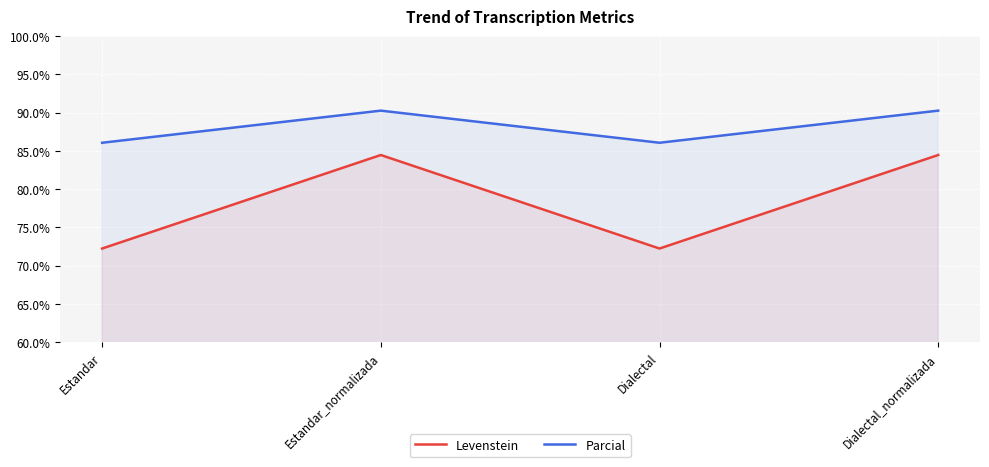

What is the highest value of the Parcial series?

90.2